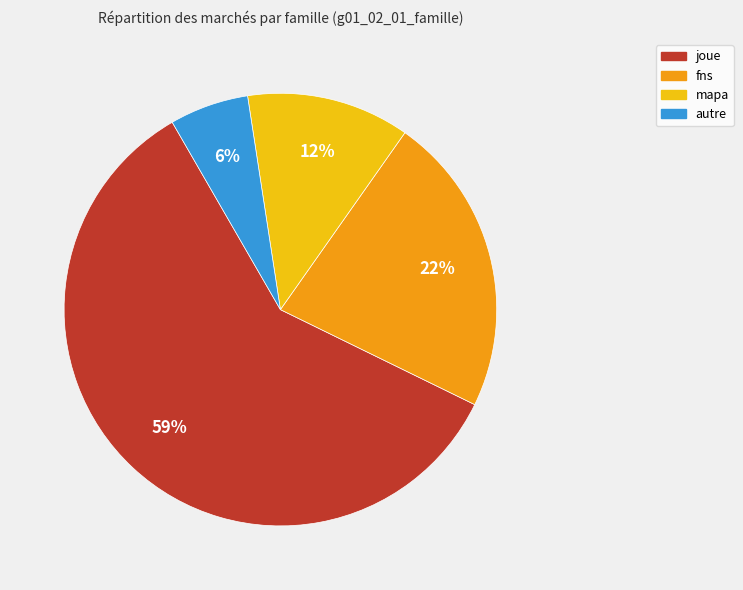

Between fns and mapa, which is larger?

fns